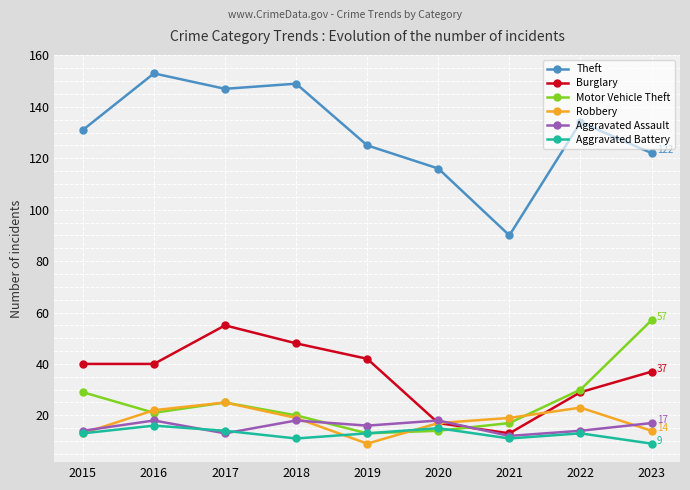

What is the sum of all Aggravated Battery values?

115